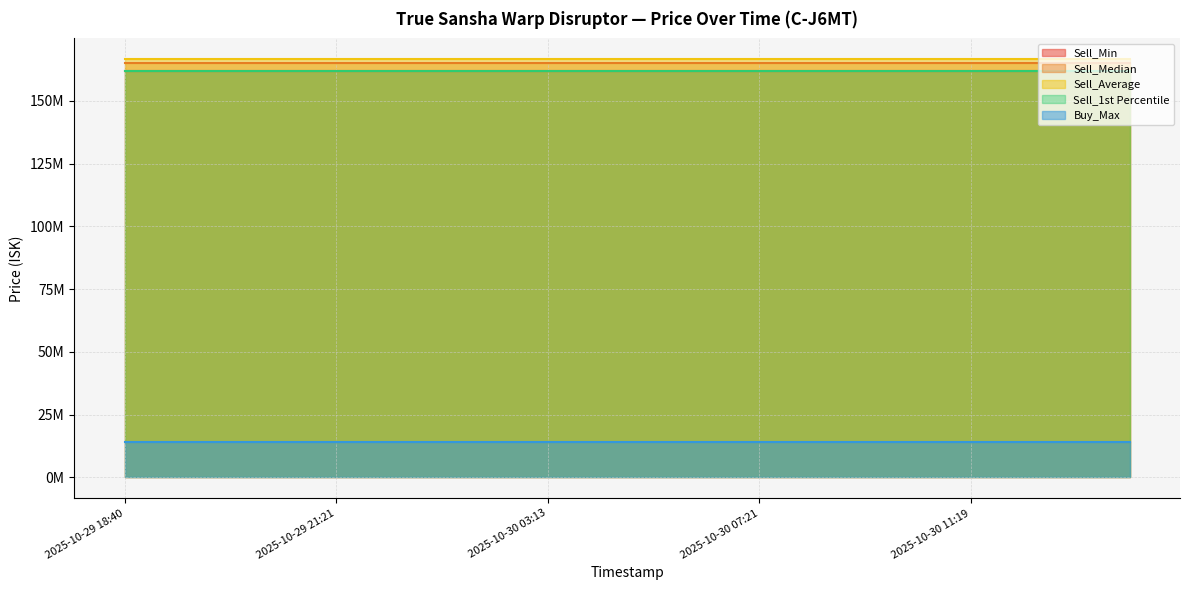

Between 2025-10-29 20:25 and 2025-10-30 01:28, which series saw the biggest shift?

Sell_Min